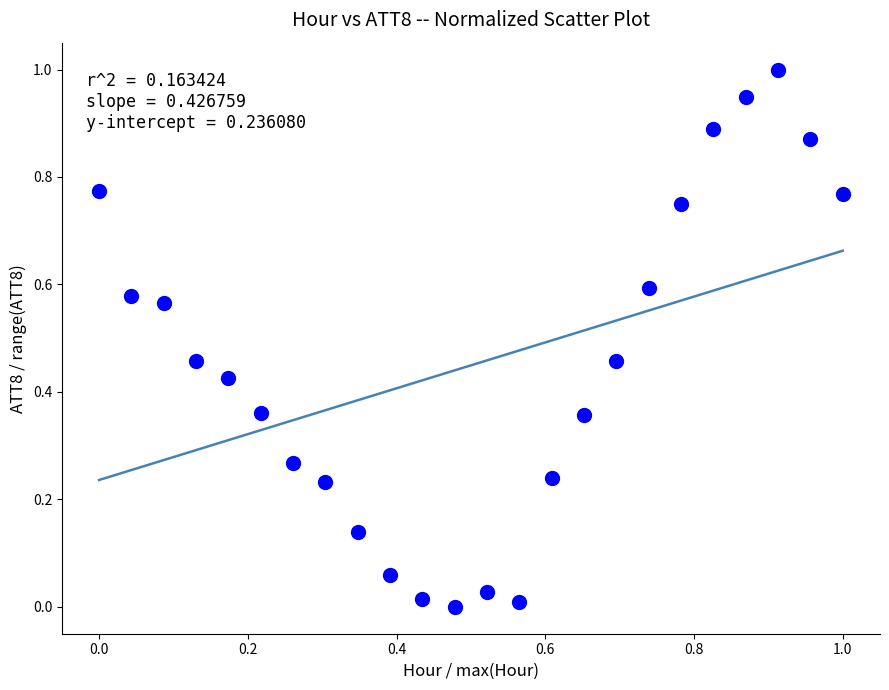

What is the range of X values (max minus min)?

1.0